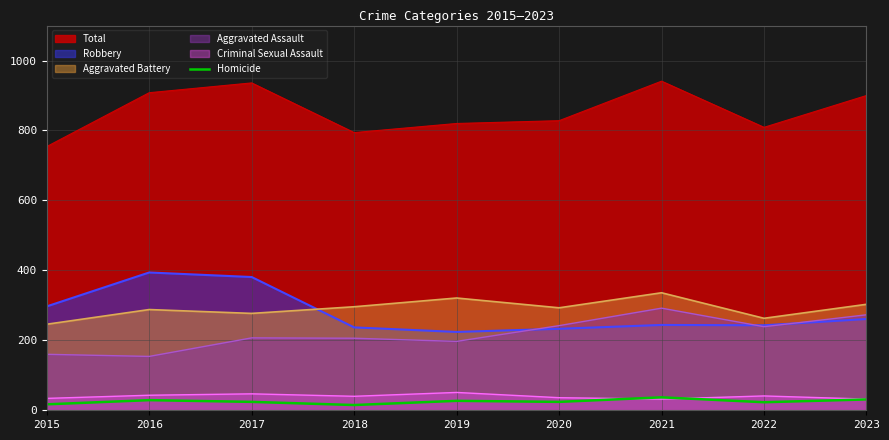

Approximately how many times larger is the value at 2020 compared to 2022?

1.0